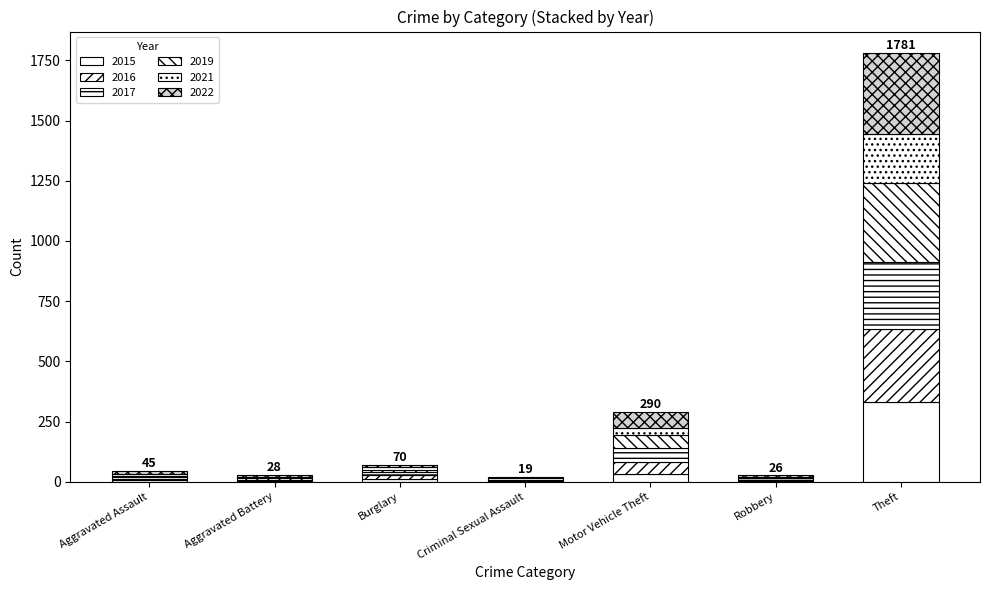

Are the bars grouped side by side (vs. stacked)?

No